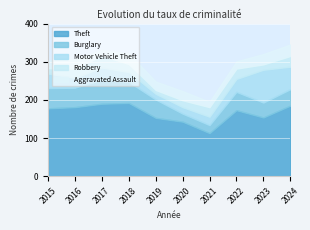

At which label does Motor Vehicle Theft reach its minimum?

2019